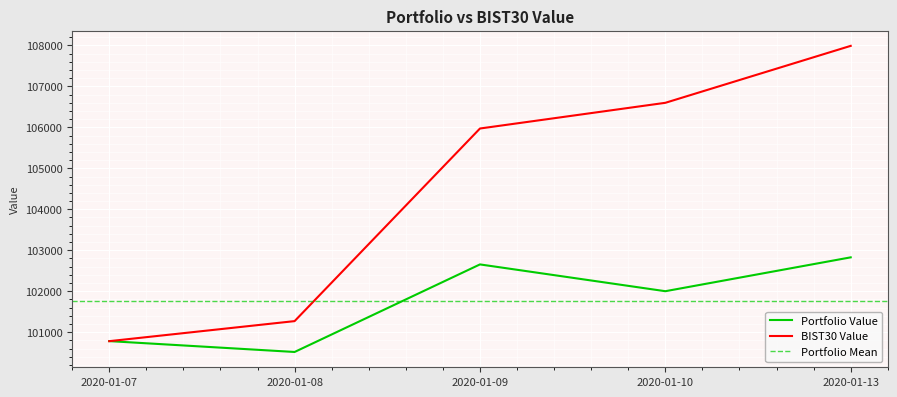

Is this an area chart (filled region under the line)?

No